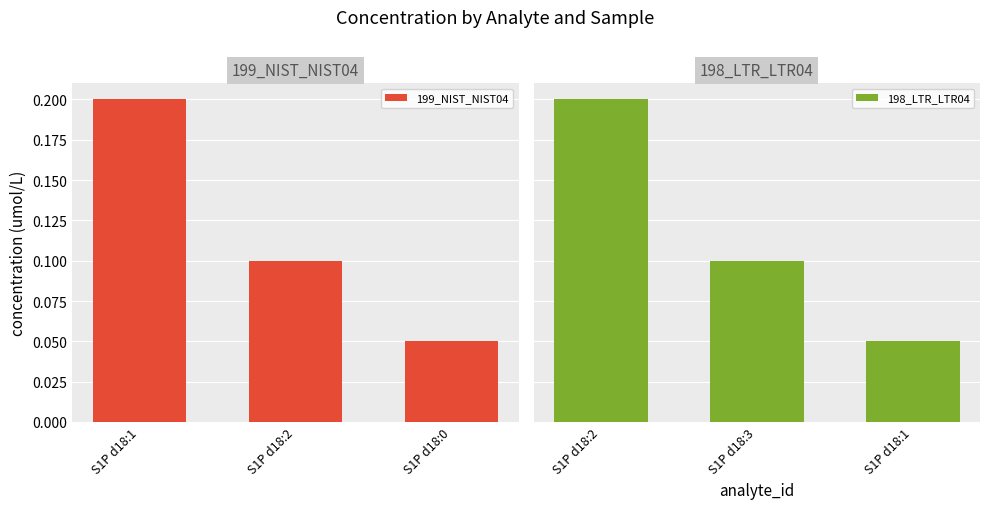

Which series has the largest total across all categories?

199_NIST_NIST04